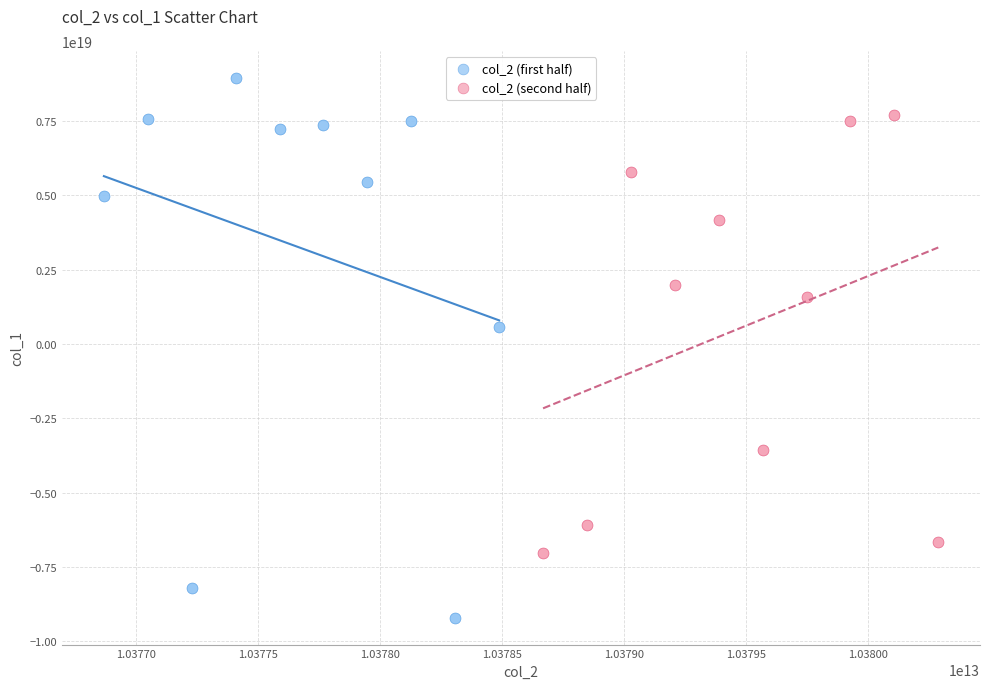

Which series reaches the minimum Y coordinate?

col_2 (first half)